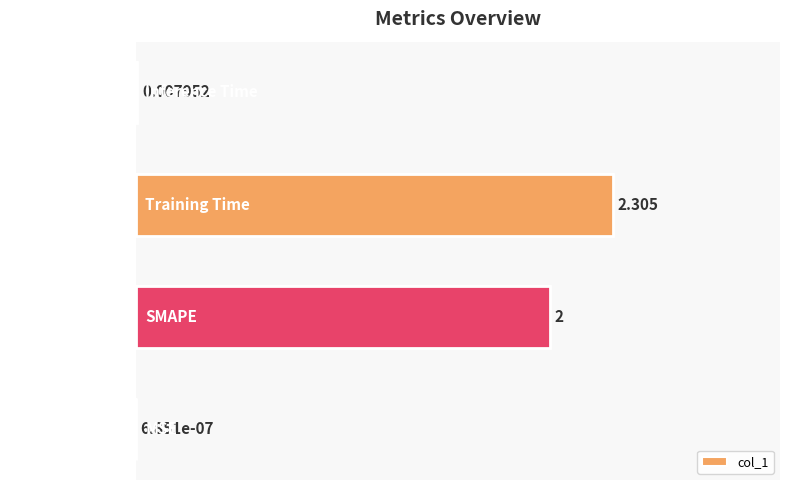

Does the chart contain any negative values?

No